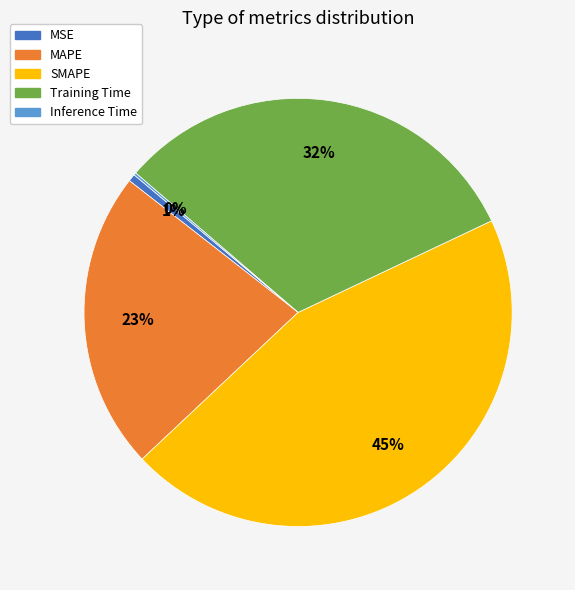

True or false: Training Time accounts for 42% of the total.

False